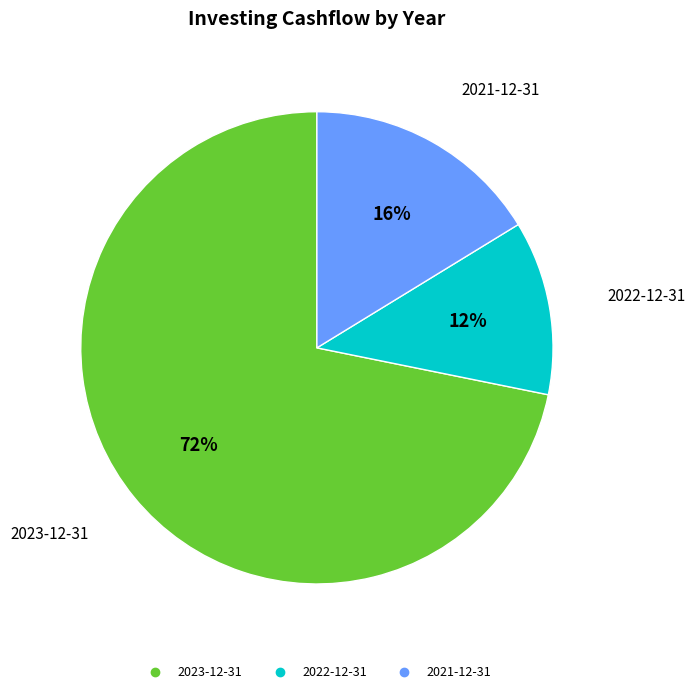

The 2021-12-31 slice represents 16% of the pie. True or false?

True